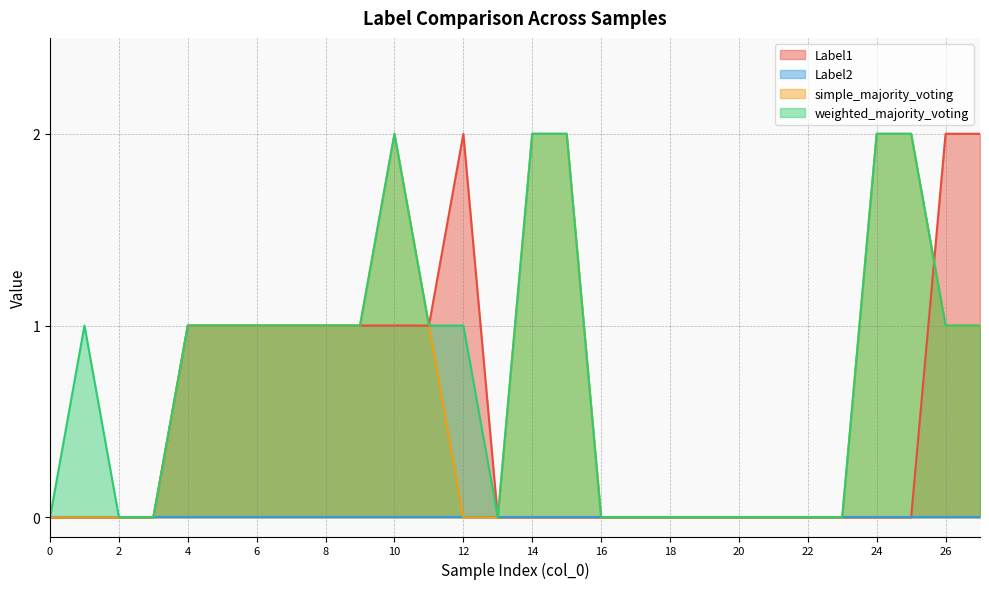

Which series has the largest range (max minus min)?

Label1